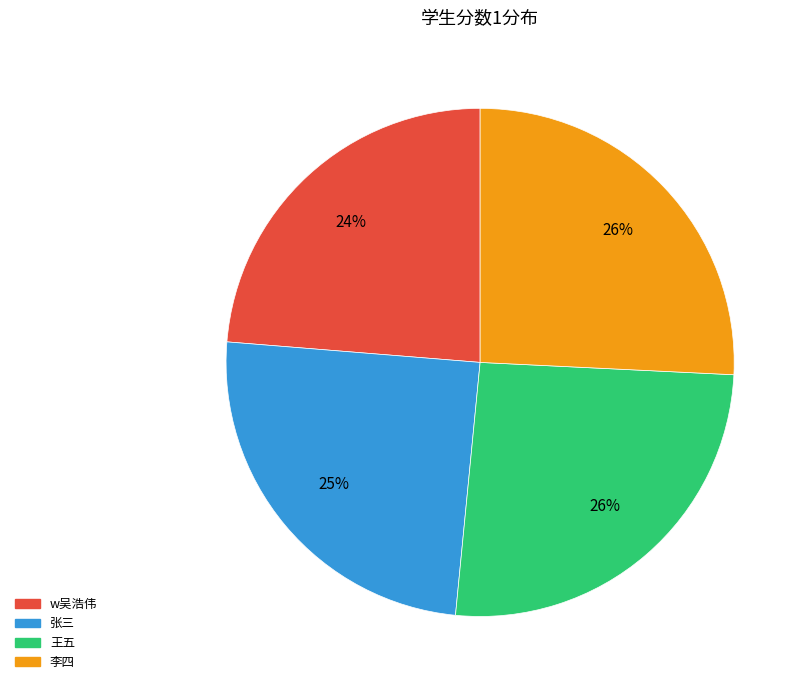

Do 李四 and 王五 together represent more than half of the pie?

Yes